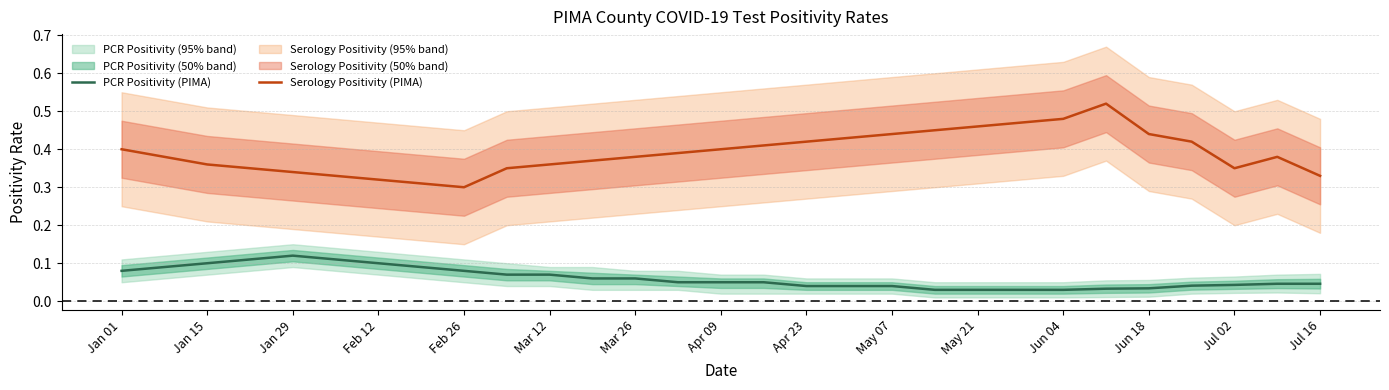

True or false: Serology Positivity (PIMA) has a value of 0.6 at Jan 15.

False